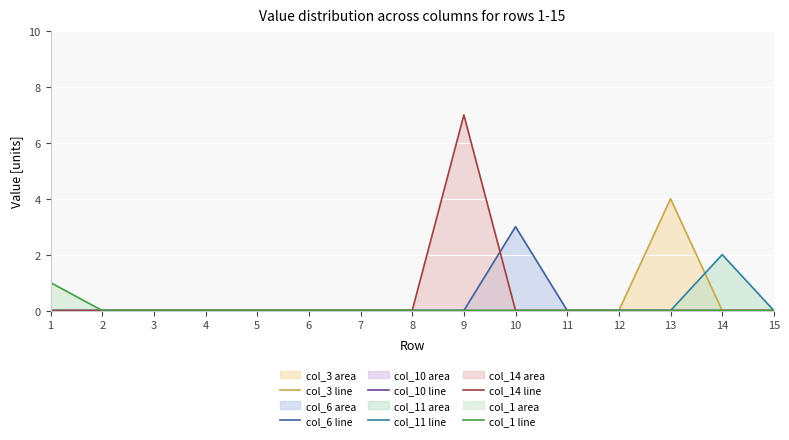

How many data points in col_6 line are above 0?

1